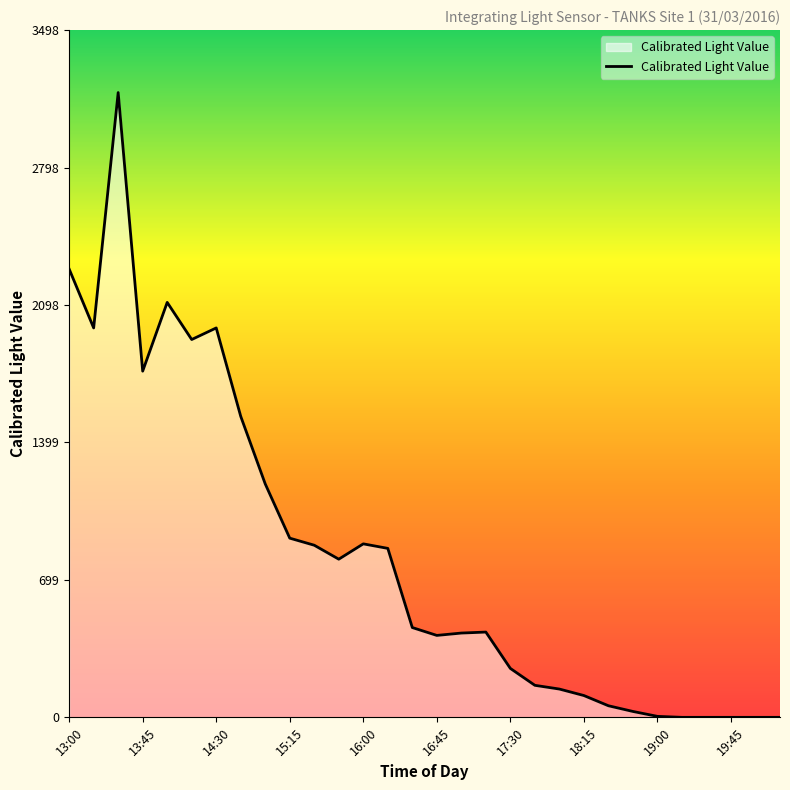

What is the difference between the maximum and minimum values?

3180